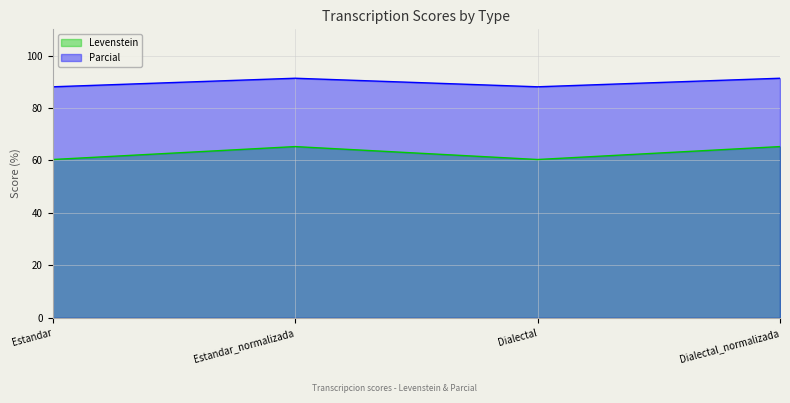

What is the minimum value shown in the chart?

60.4